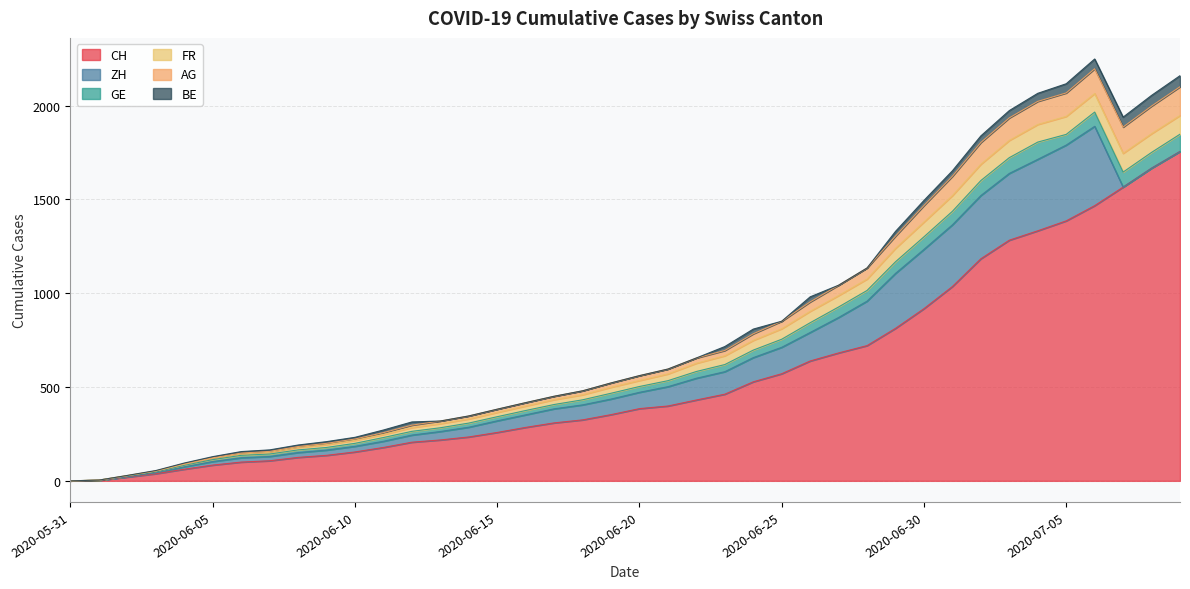

What is the maximum value for CH?

1756